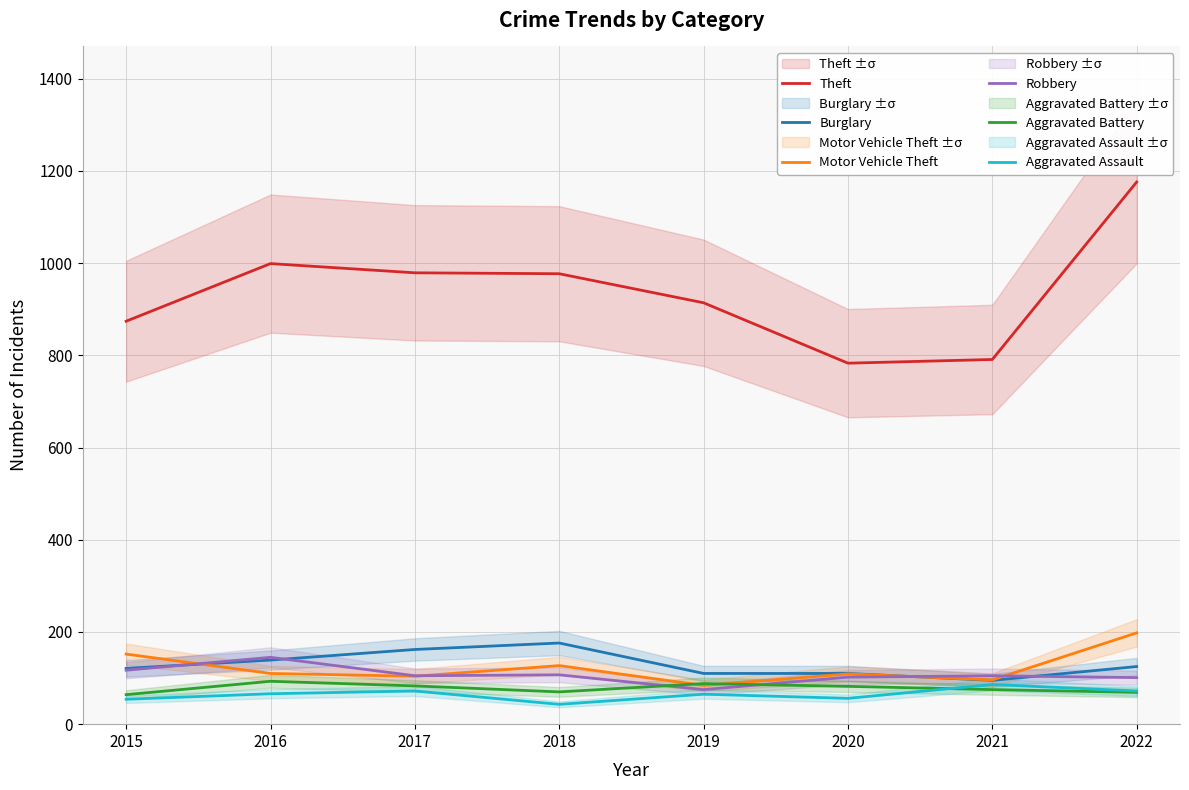

What is the difference between the Aggravated Battery values at 2020 and 2016?

11